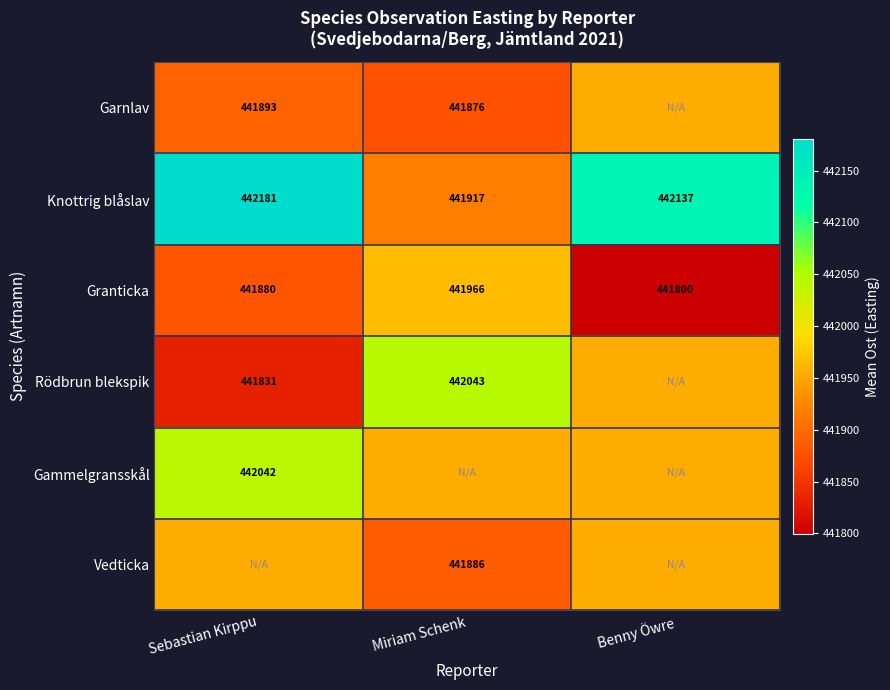

Is the value of Garnlav at Sebastian Kirppu greater than the value of Granticka at Benny Öwre?

Yes